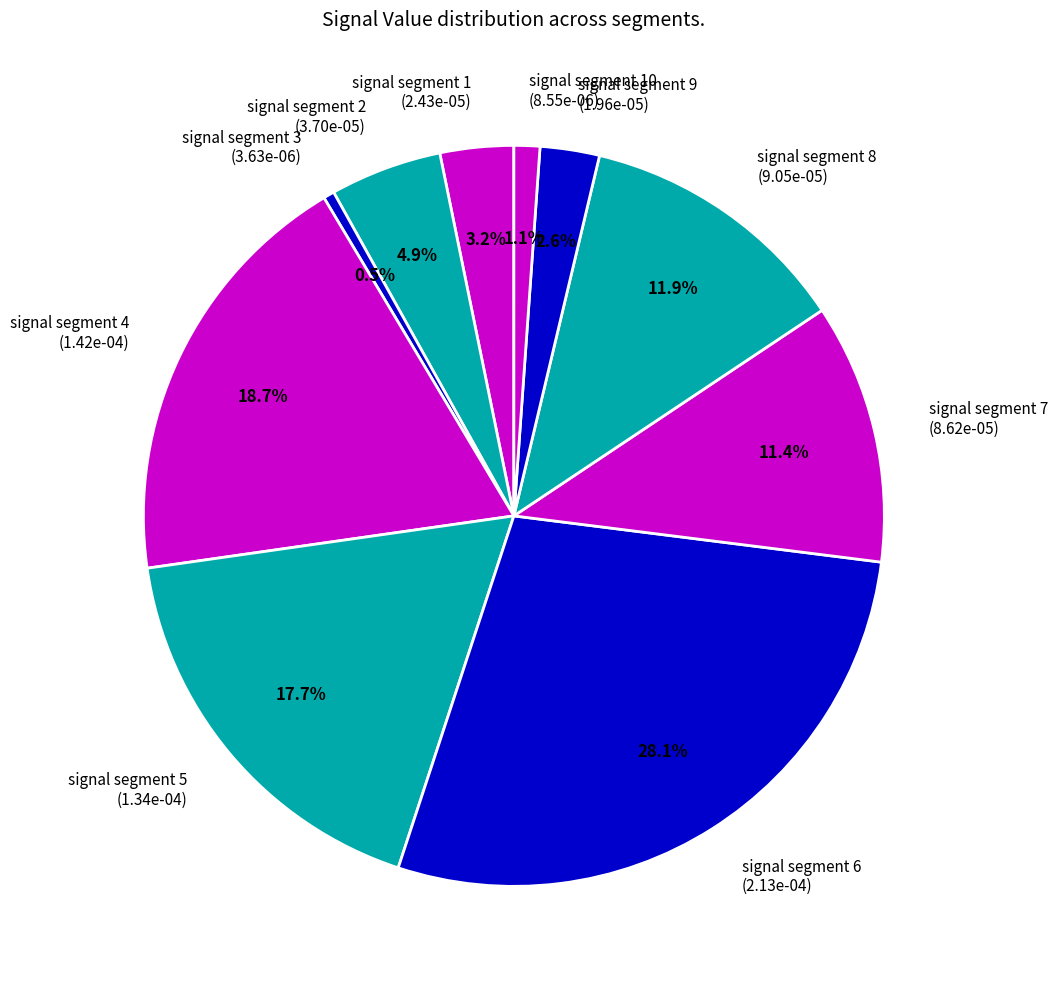

Rank the categories by value from highest to lowest.

signal segment 6 (2.13e-04), signal segment 4 (1.42e-04), signal segment 5 (1.34e-04), signal segment 8 (9.05e-05), signal segment 7 (8.62e-05), signal segment 2 (3.70e-05), signal segment 1 (2.43e-05), signal segment 9 (1.96e-05), signal segment 10 (8.55e-06), signal segment 3 (3.63e-06)